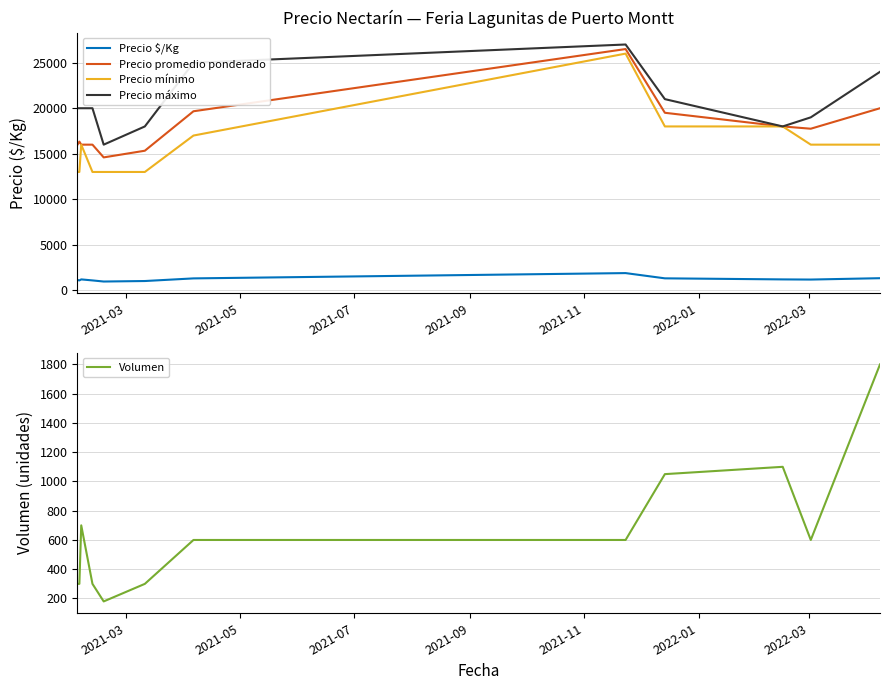

How many categories are shown in the chart?

12